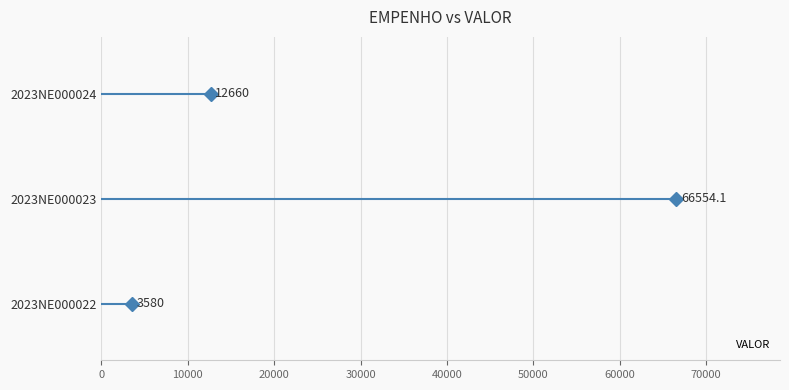

How many data points are less than 12660?

1